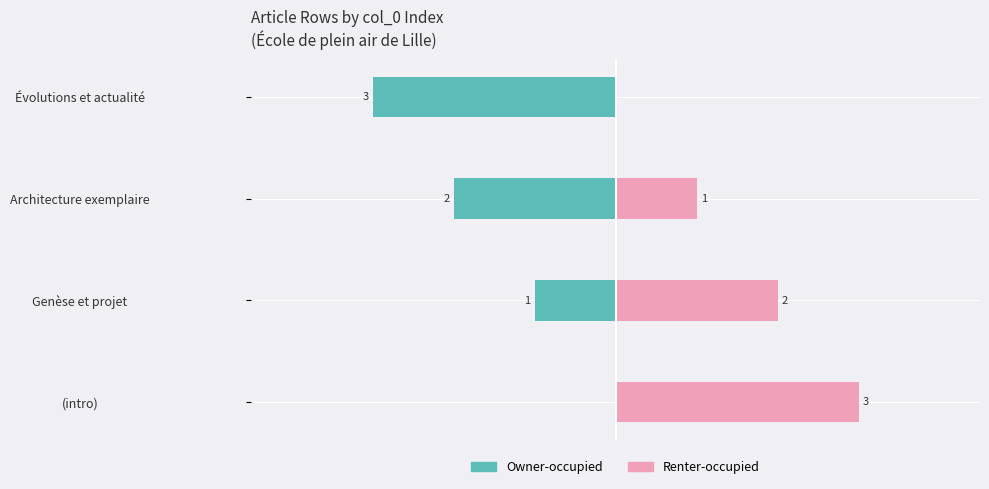

True or false: Owner-occupied has a value of 0 at 0.

True